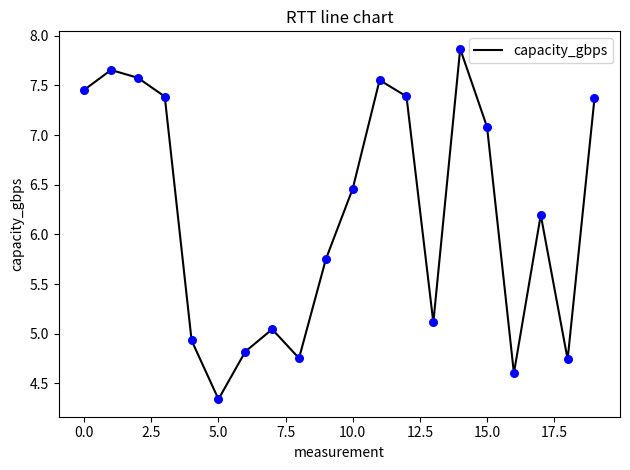

What is the greatest value displayed?

7.9